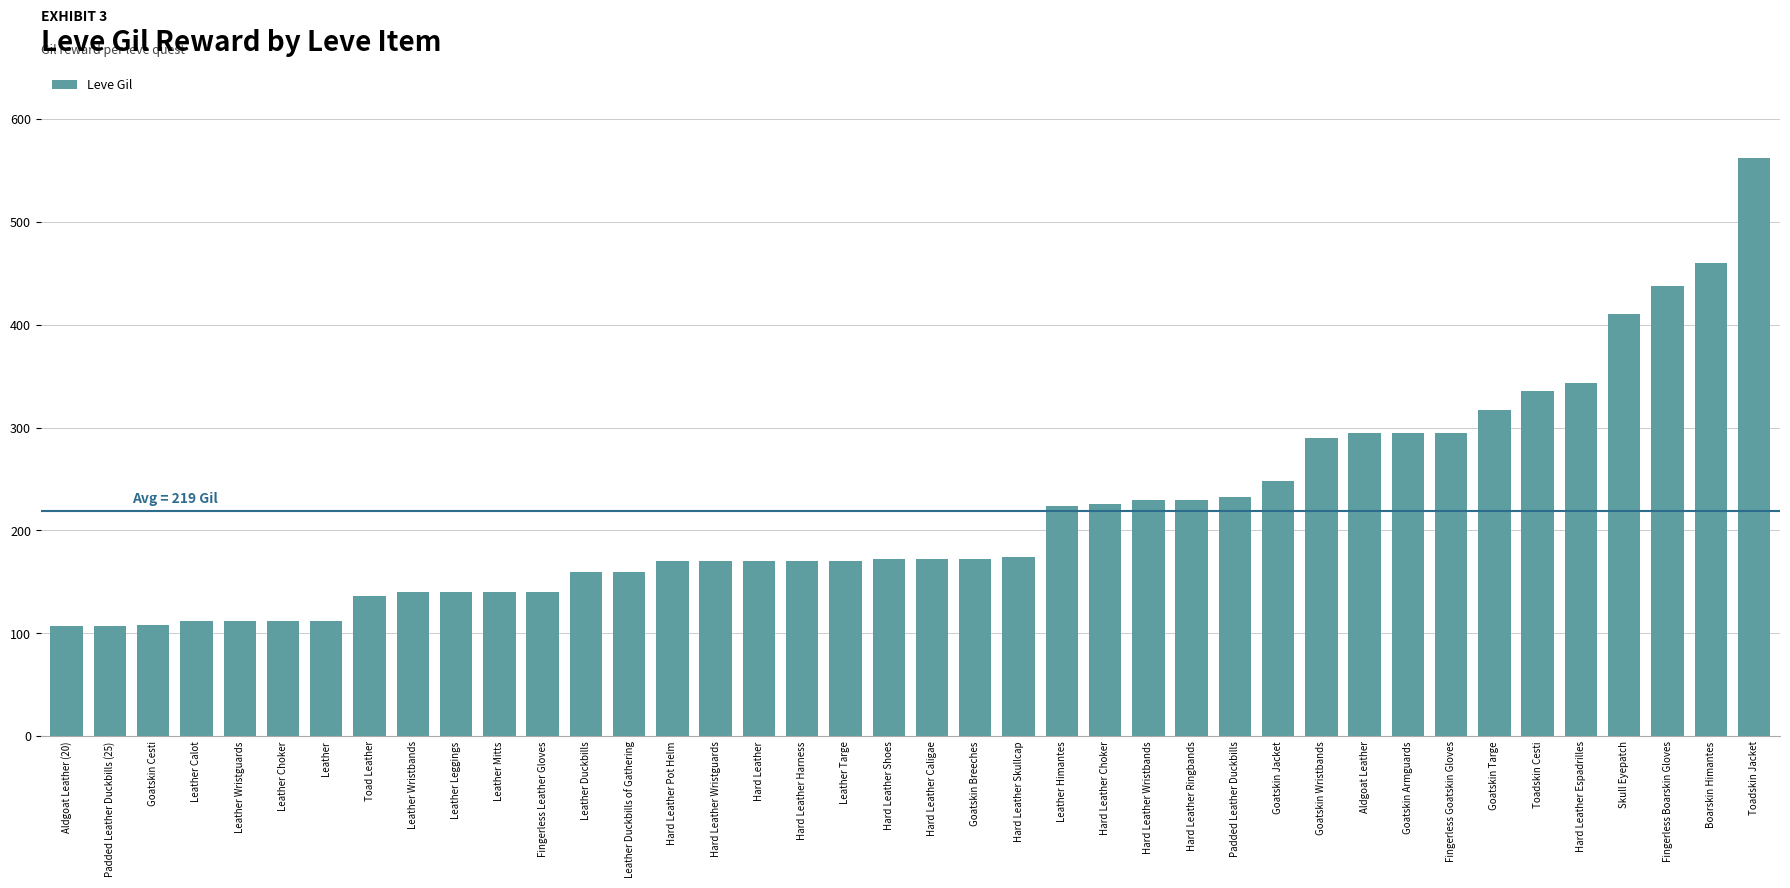

What is the sum of all values?

8757